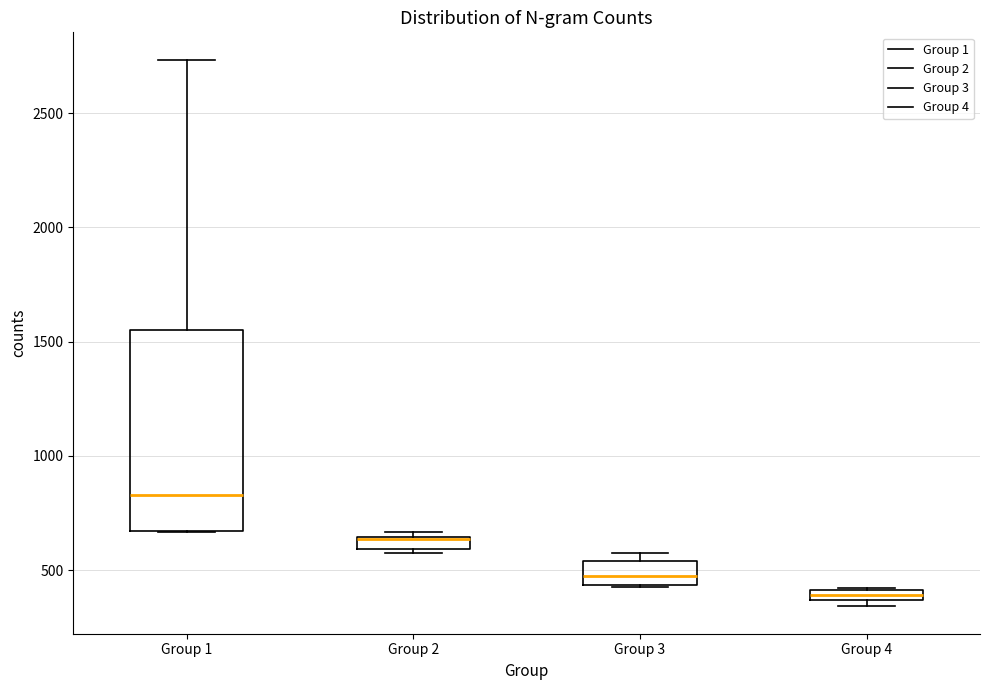

Comparing the boxes themselves (not the whiskers), which one is the tallest?

Group 1